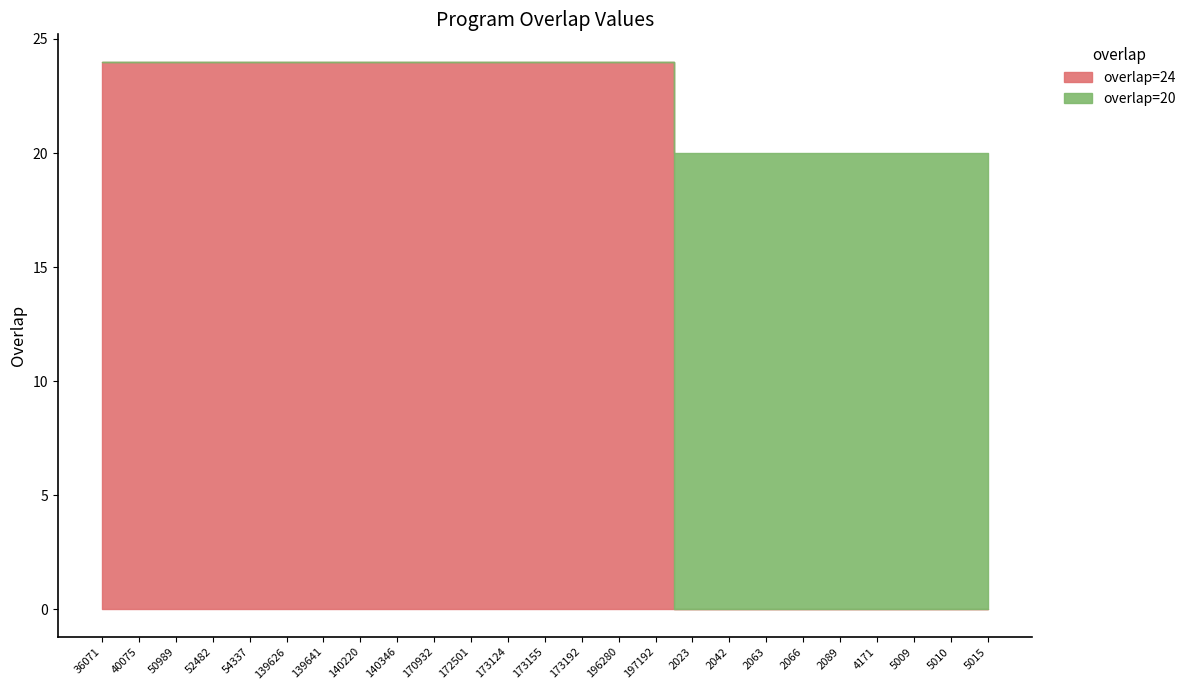

Does the chart have visible grid lines?

No